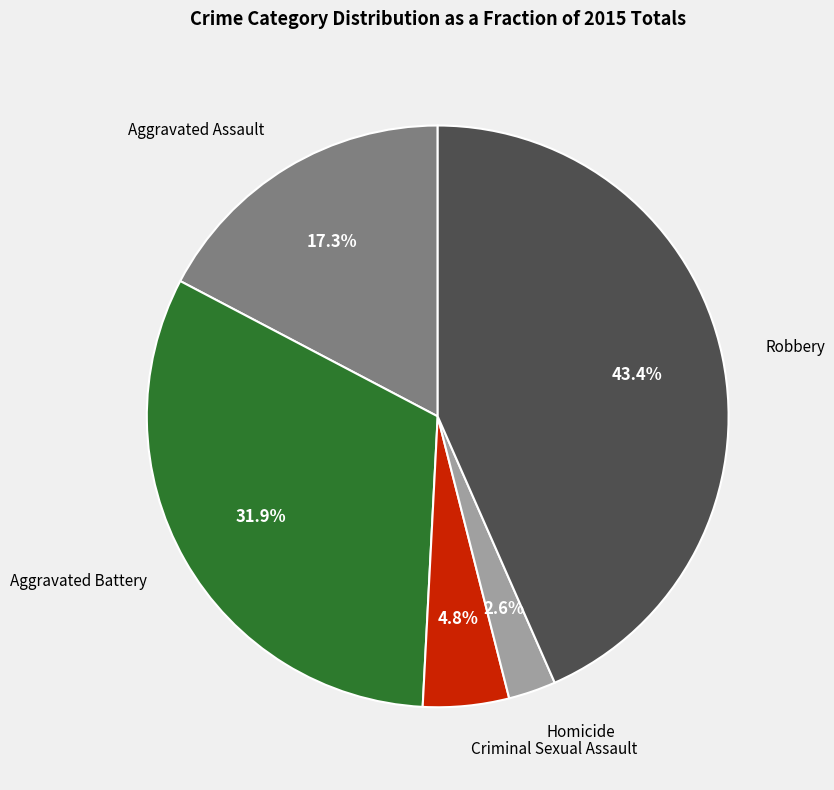

Does any single category account for the majority?

No